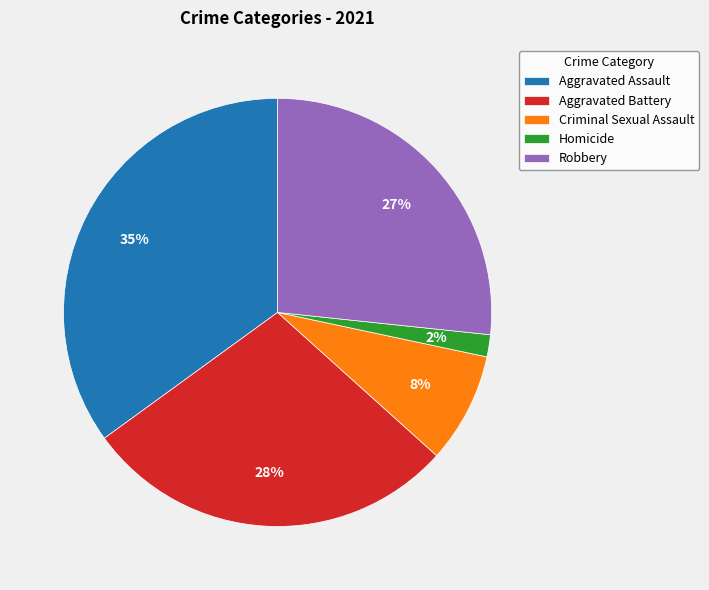

Is it true that Aggravated Assault is 46% of the pie?

False